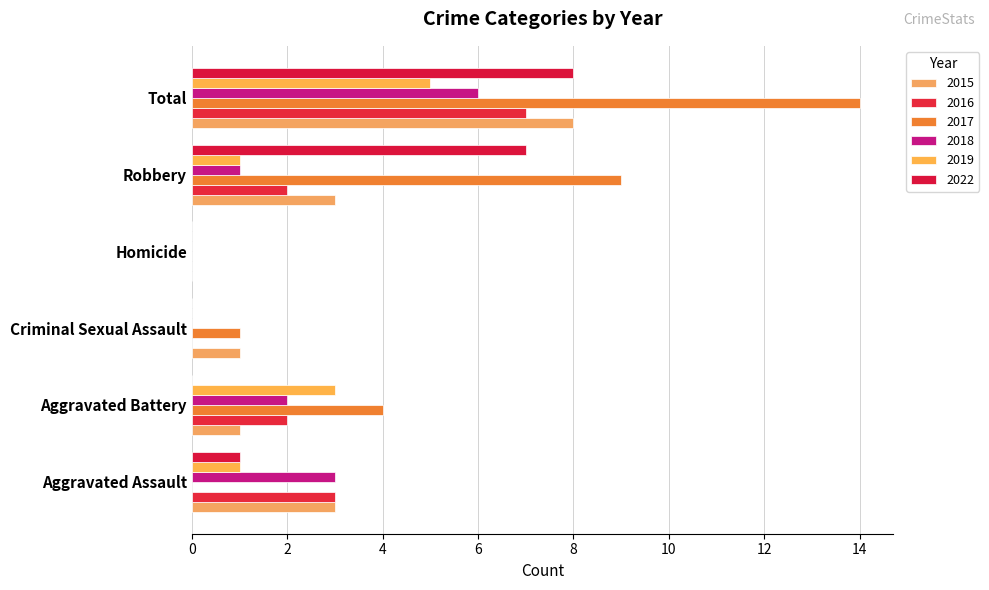

The value of 2018 at Aggravated Assault is 1. True or false?

False